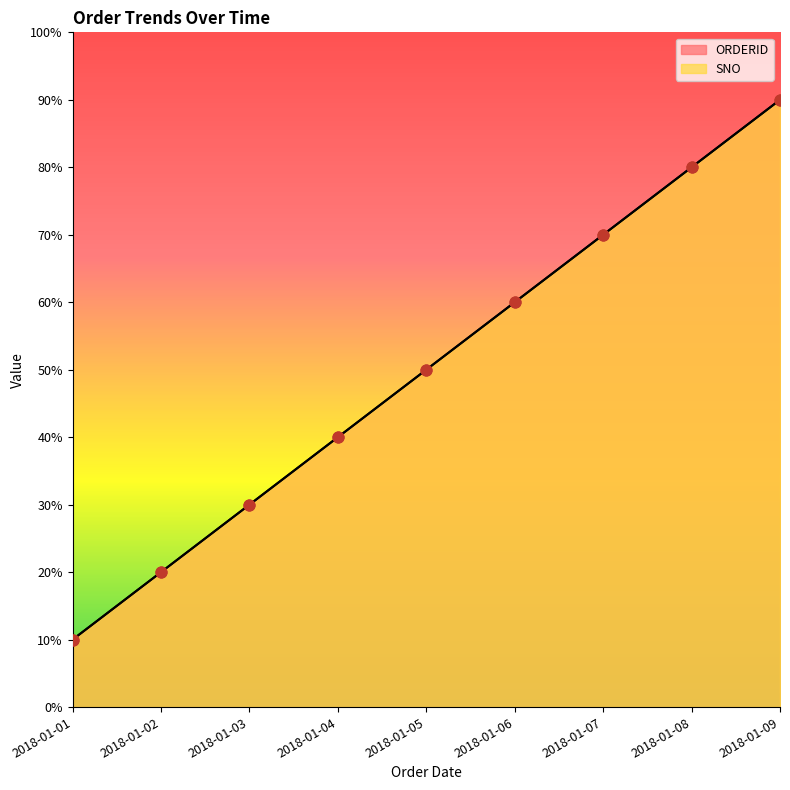

What are all the series names shown in the legend?

SNO, ORDERID